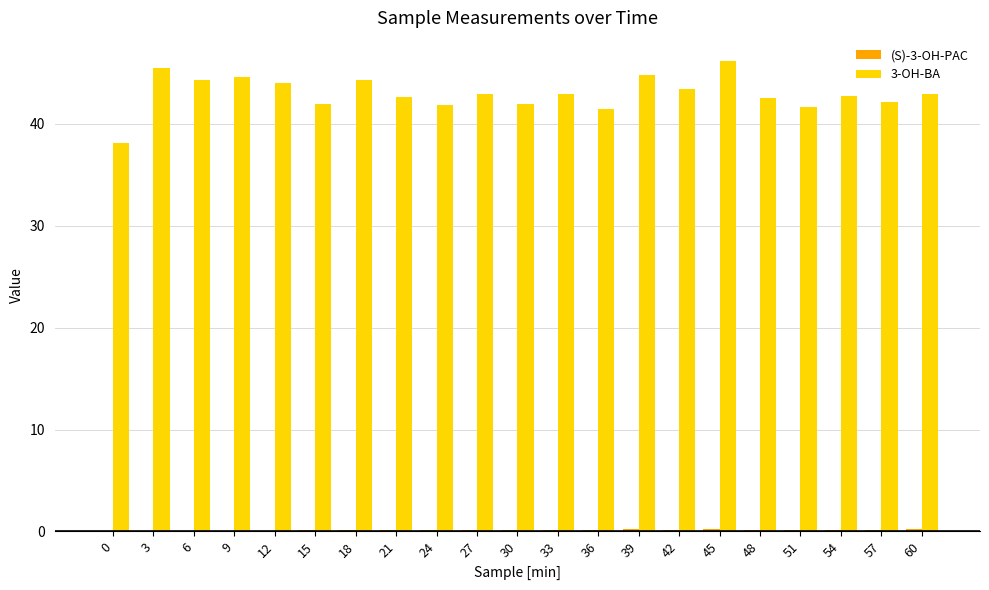

Is it true that 3-OH-BA equals 41.9 at 30?

True